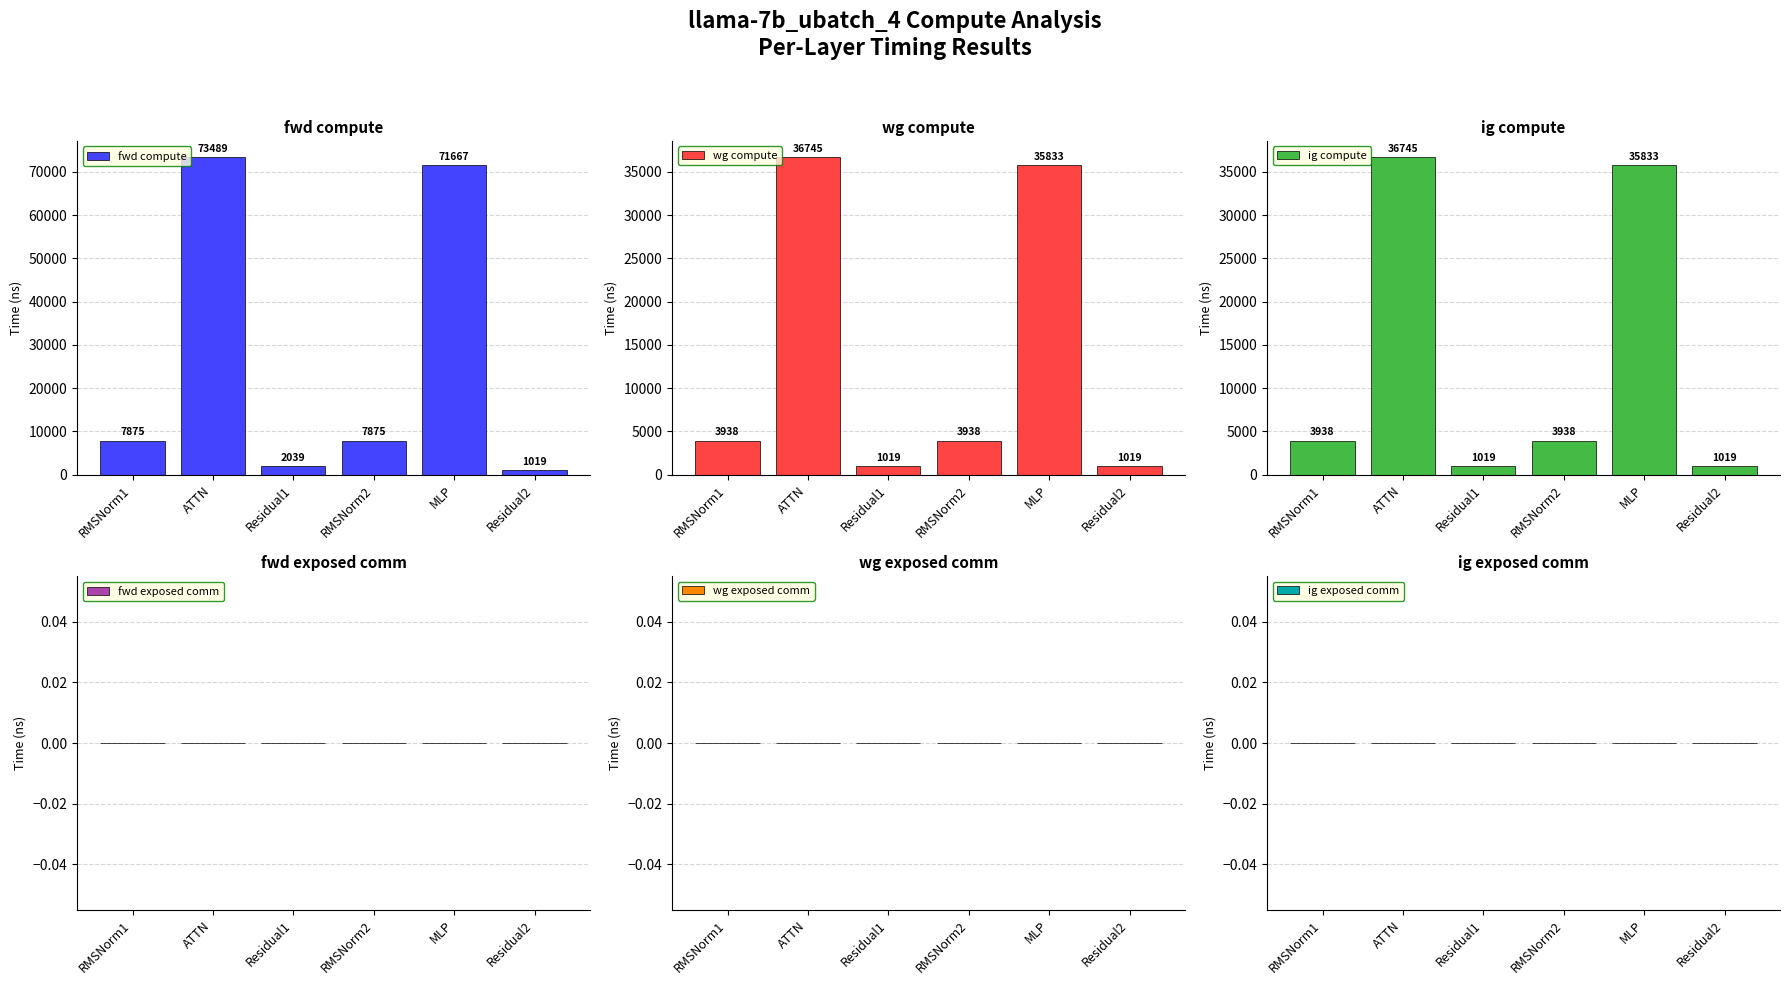

Is the value of wg exposed comm at RMSNorm2 greater than the value of fwd exposed comm at RMSNorm1?

No